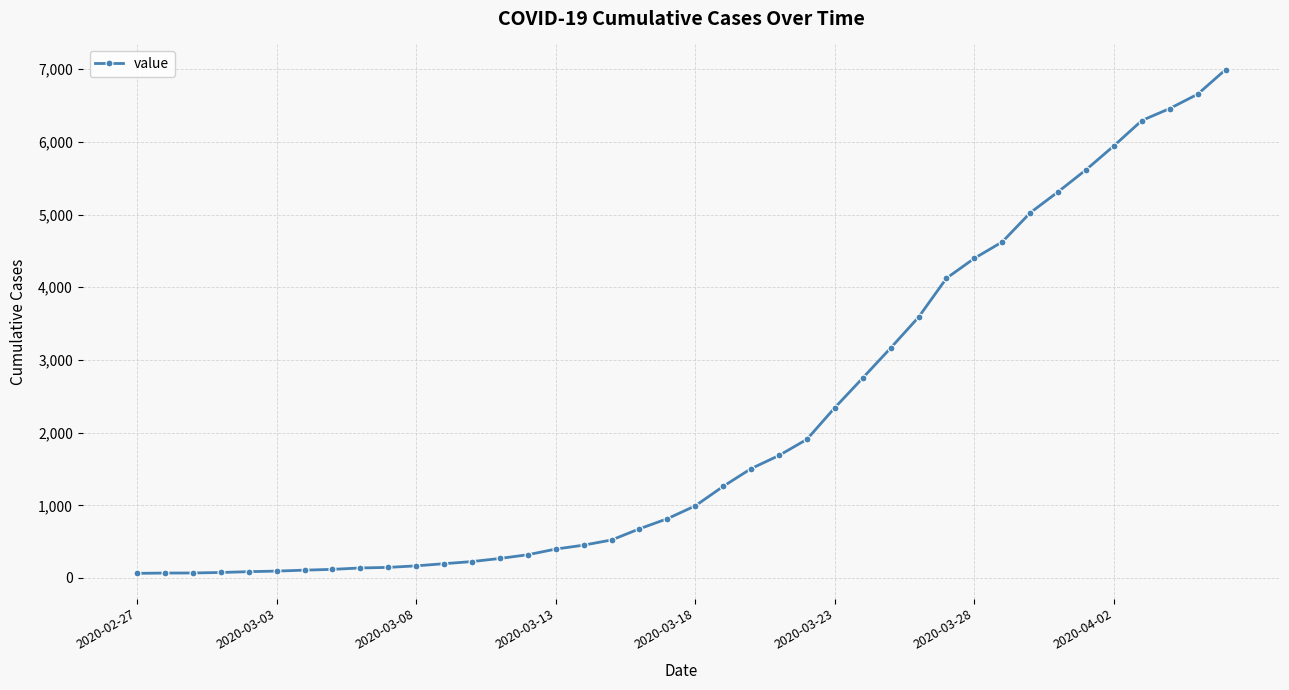

What is the difference between the maximum and minimum values?

6931